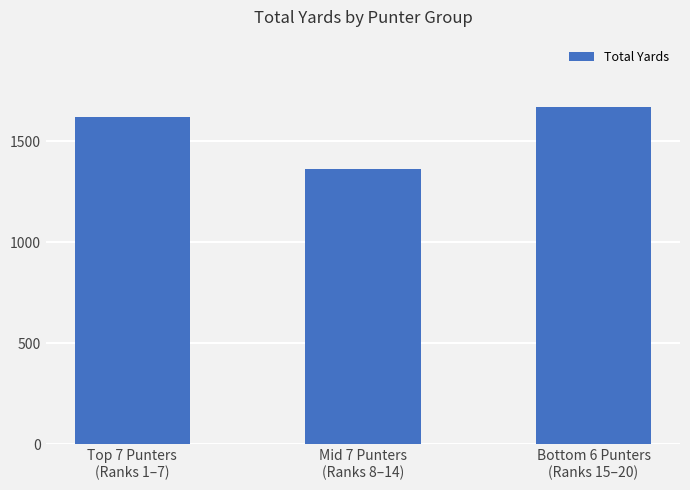

What is the value of the 2nd bar from the left?

1365